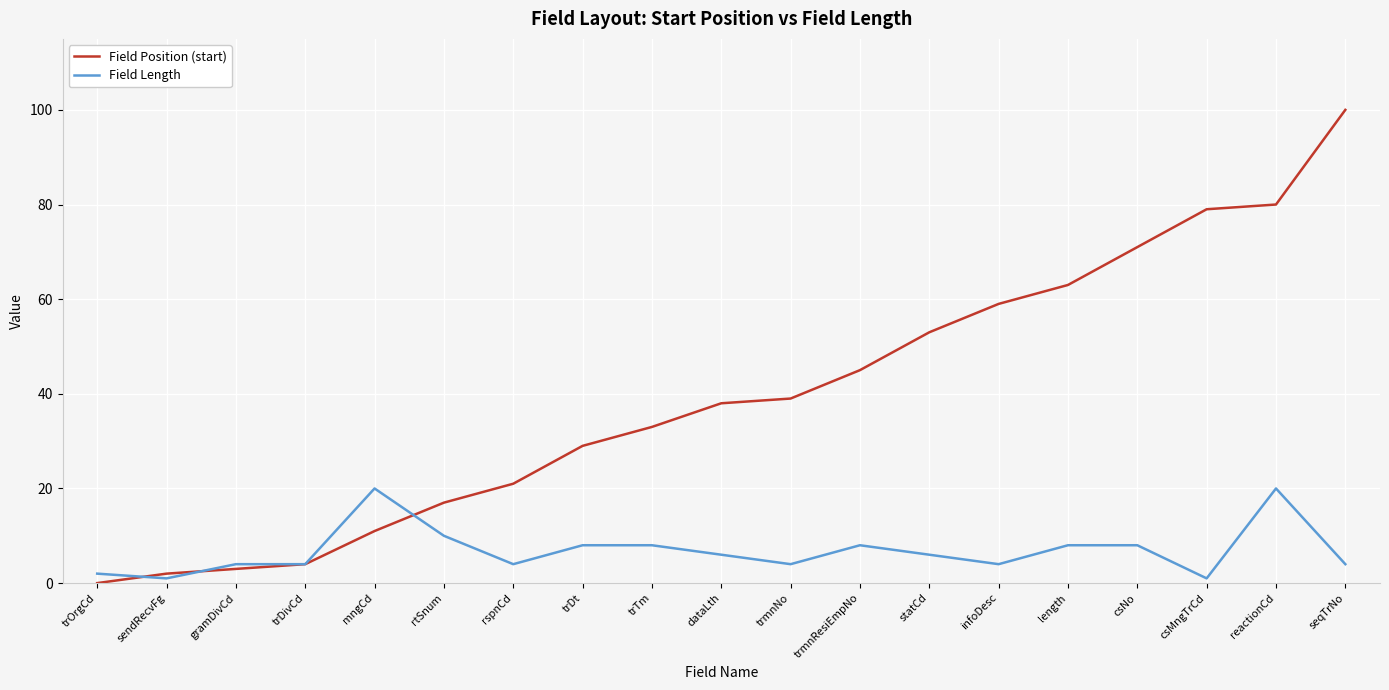

Reading left to right, what are all the values shown in this chart?

Field Position (start): trOrgCd=0	sendRecvFg=2	gramDivCd=3	trDivCd=4	mngCd=11	rtSnum=17	rspnCd=21	trDt=29	trTm=33	dataLth=38	trmnNo=39	trmnResiEmpNo=45	statCd=53	infoDesc=59	length=63	csNo=71	csMngTrCd=79	reactionCd=80	seqTrNo=100
Field Length: trOrgCd=2	sendRecvFg=1	gramDivCd=4	trDivCd=4	mngCd=20	rtSnum=10	rspnCd=4	trDt=8	trTm=8	dataLth=6	trmnNo=4	trmnResiEmpNo=8	statCd=6	infoDesc=4	length=8	csNo=8	csMngTrCd=1	reactionCd=20	seqTrNo=4